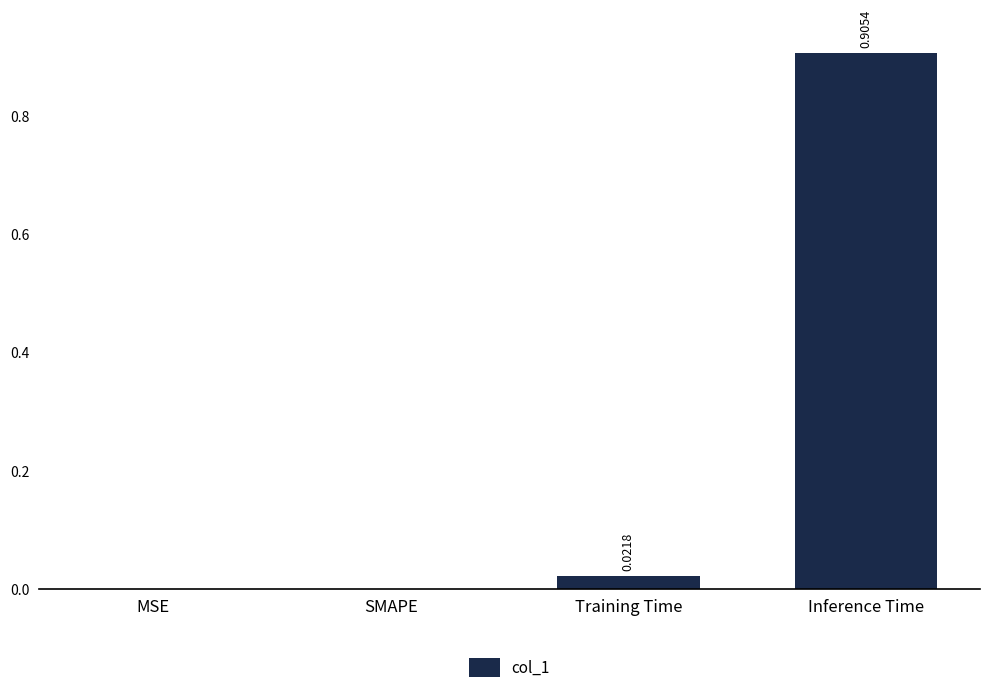

What is the average value?

0.2